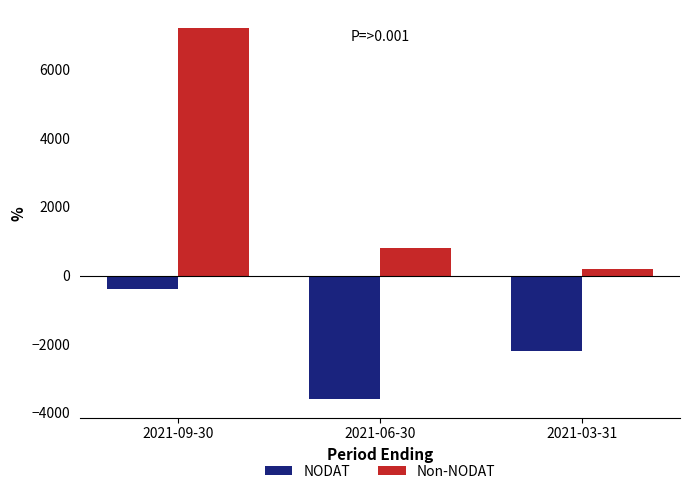

How many data points does each series have?

3